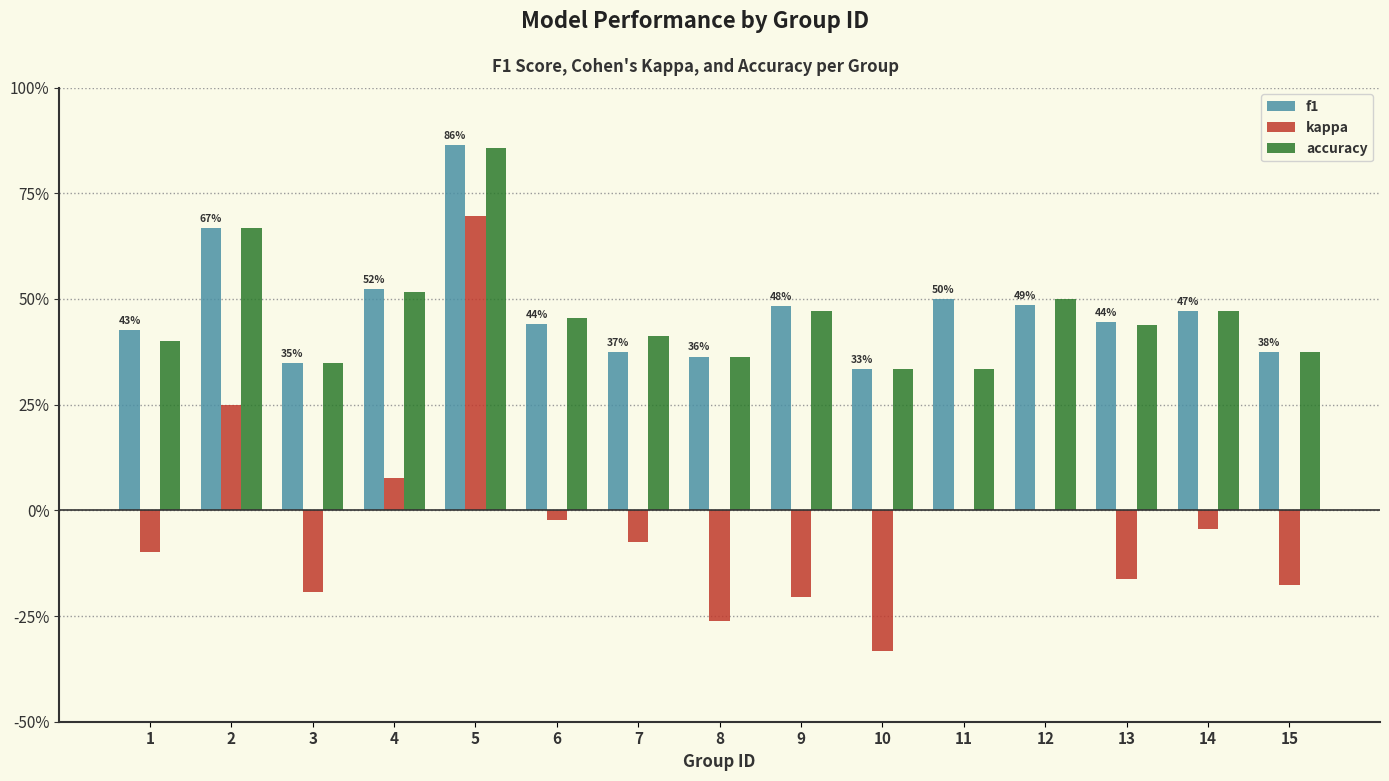

The kappa series shows -0.5 at 11. True or false?

False